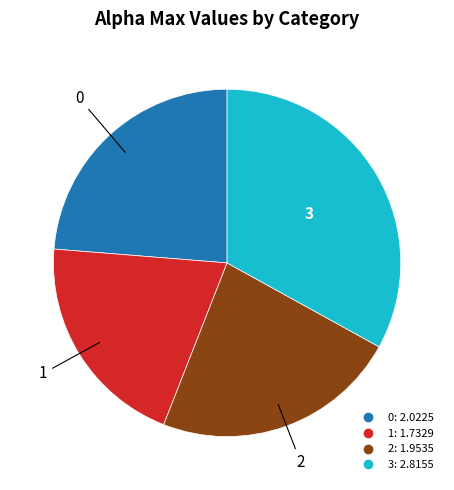

Combined, do 1 and 0 account for over 50%?

No